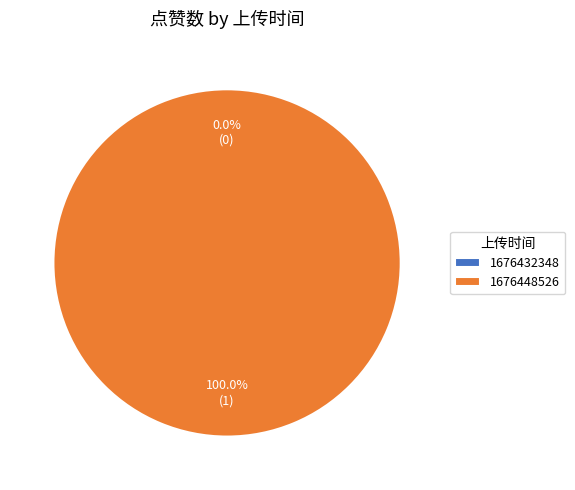

To the nearest percent, what is the difference between the 1676448526 and 1676432348 slice percentages?

100%